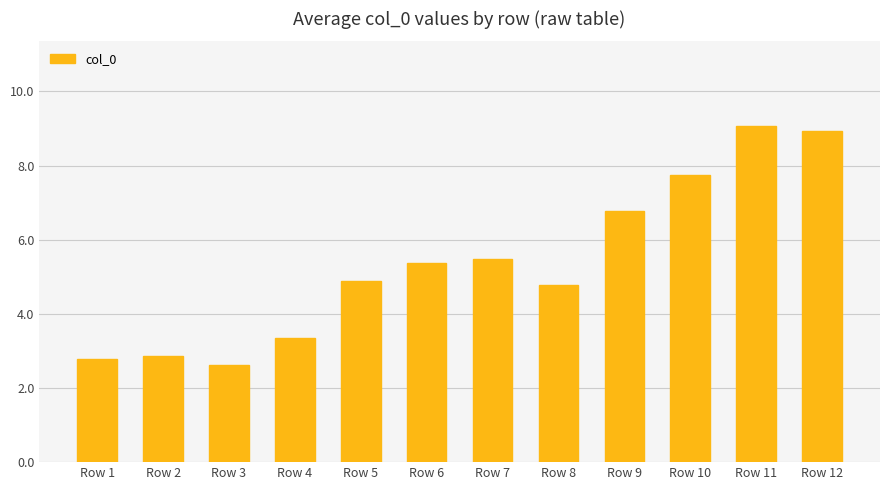

List the labels in order of value, smallest first.

Row 3, Row 1, Row 2, Row 4, Row 8, Row 5, Row 6, Row 7, Row 9, Row 10, Row 12, Row 11